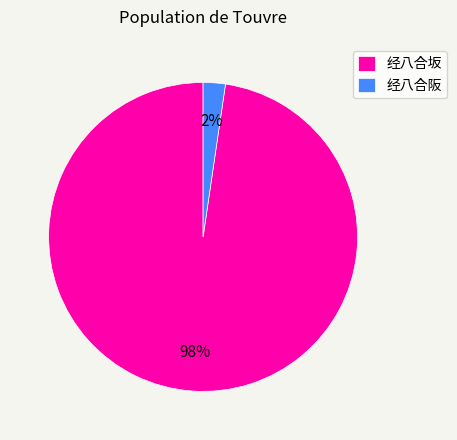

Which slice is the smallest?

经八合阪